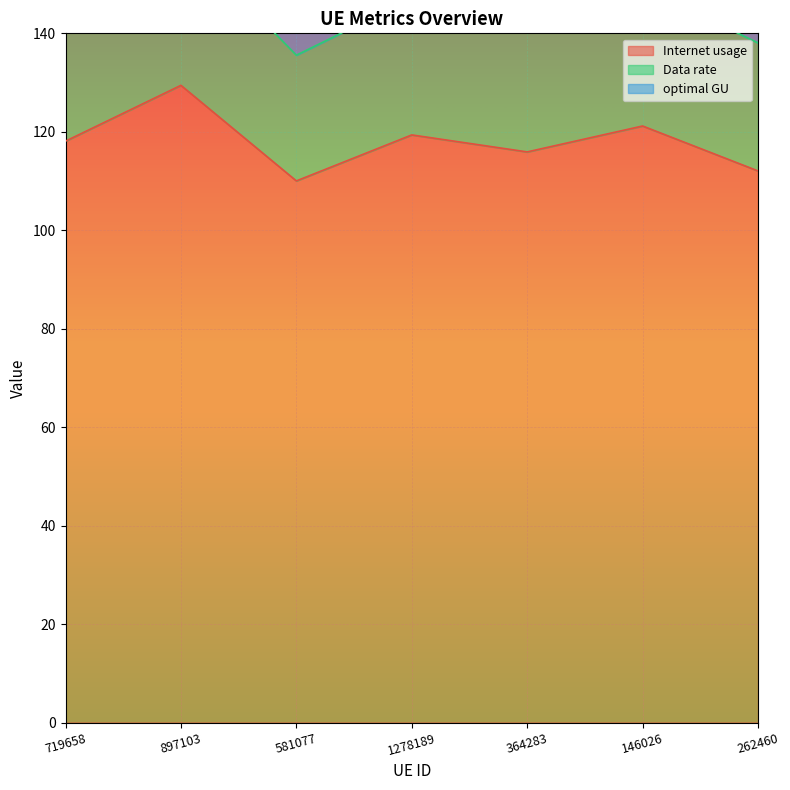

Rank the series by their maximum value, from highest to lowest.

optimal GU, Data rate, Internet usage